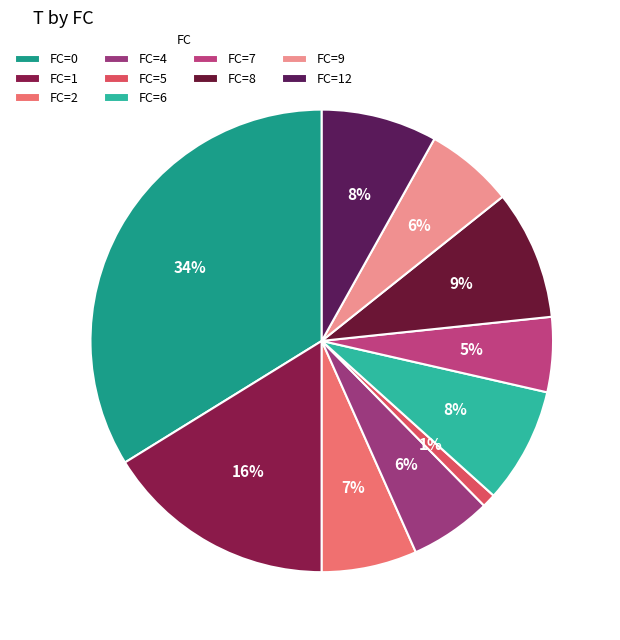

To the nearest percent, what is the difference between the largest and smallest slice percentages?

33%